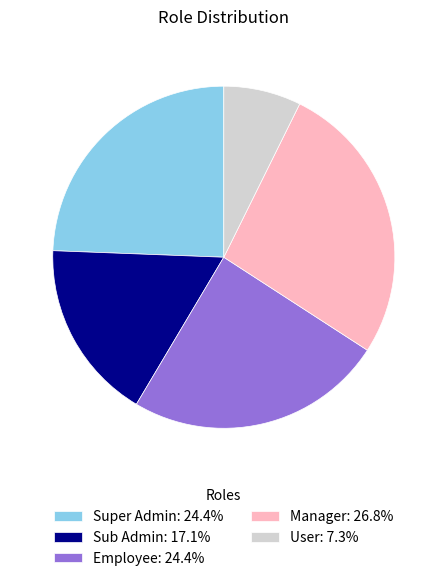

Do Sub Admin and User together represent more than half of the pie?

No